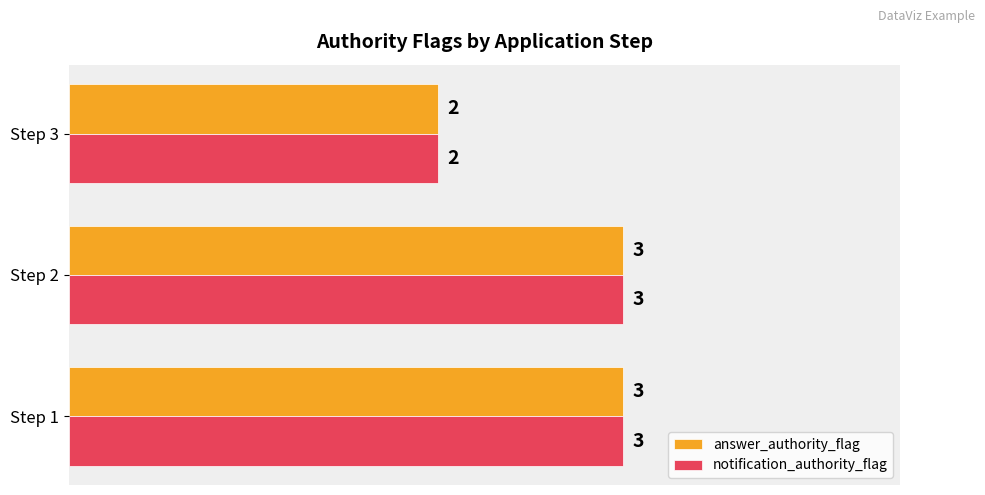

The notification_authority_flag series shows 4 at Step 1. True or false?

False